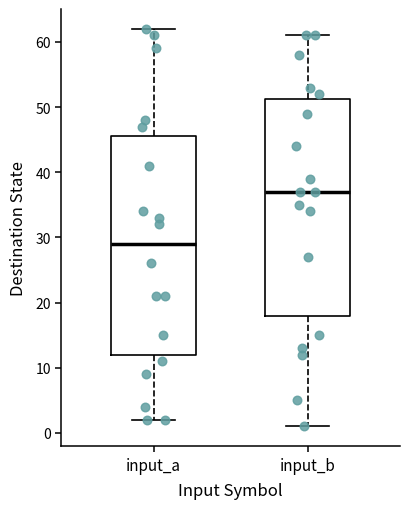

Reading left to right, read every box against the y-axis: the position of its median line, the range the box covers, and the ends of its whiskers. The values are not printed on the chart, so give them approximately, as read against the axis.

input_a: median 29, box 12 to 46, whiskers 2 to 62
input_b: median 37, box 18 to 51, whiskers 1 to 61